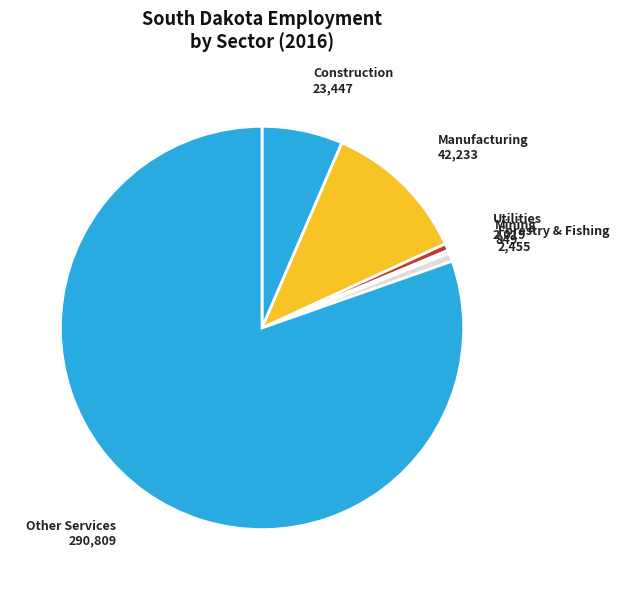

Is it true that Utilities is 11% of the pie?

False